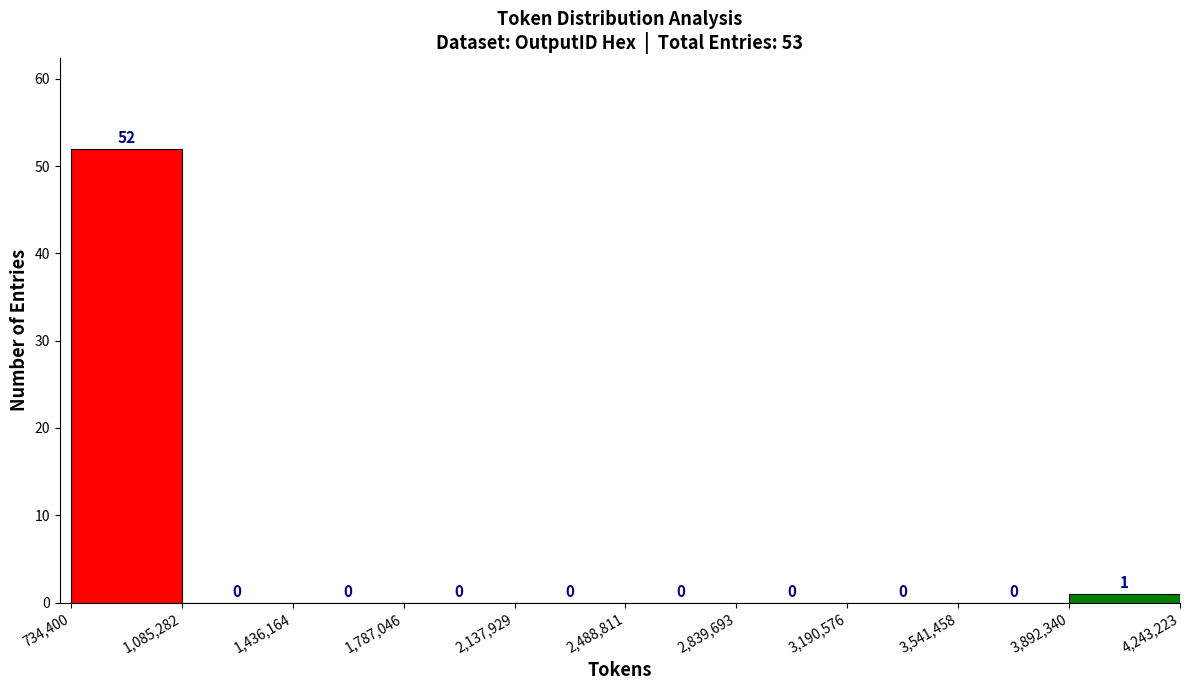

Reading left to right, transcribe this chart: for each bar, give the range it covers on the x-axis and its height.

734,400 to 1,085,282: 52
1,085,282 to 1,436,164: 0
1,436,164 to 1,787,046: 0
1,787,046 to 2,137,929: 0
2,137,929 to 2,488,811: 0
2,488,811 to 2,839,693: 0
2,839,693 to 3,190,576: 0
3,190,576 to 3,541,458: 0
3,541,458 to 3,892,340: 0
3,892,340 to 4,243,223: 1